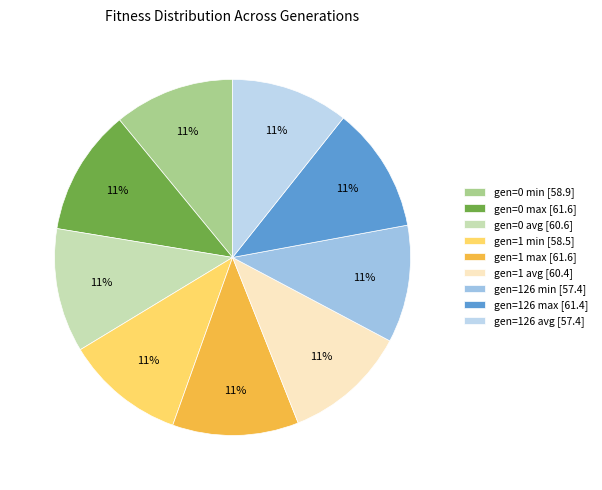

Between gen=126 avg and gen=0 avg, which is larger?

gen=0 avg